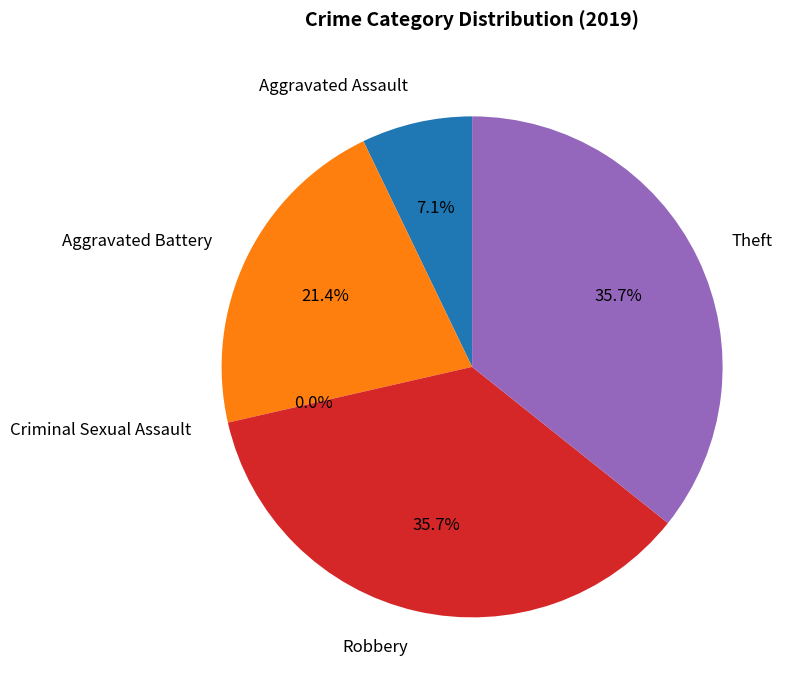

Do Aggravated Battery and Theft together represent more than half of the pie?

Yes